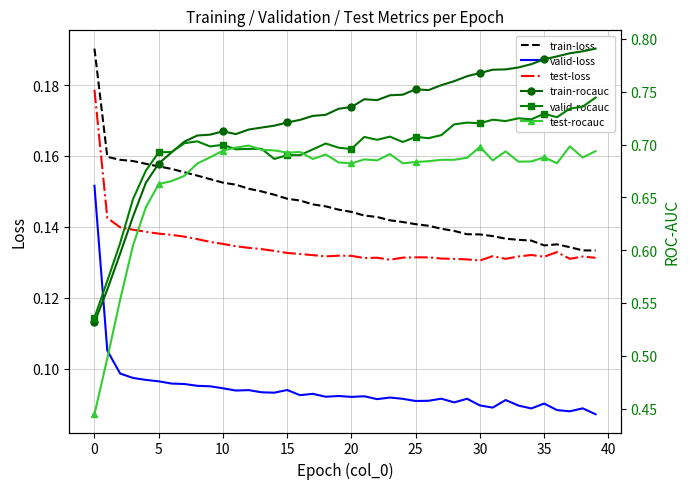

How many test-rocauc values are between 0 and 1?

40